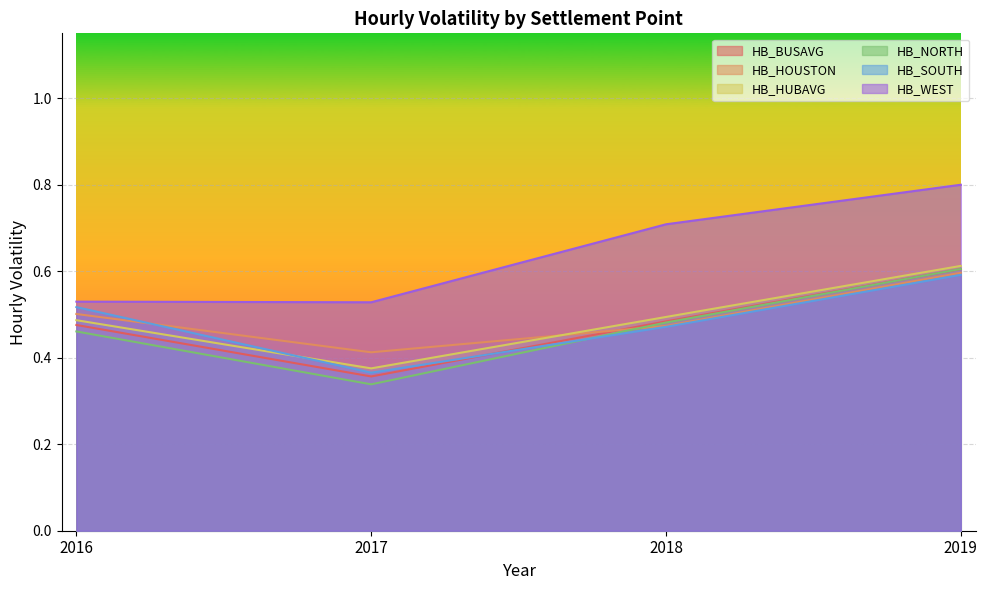

What is the average value of the HB_HOUSTON series?

0.5